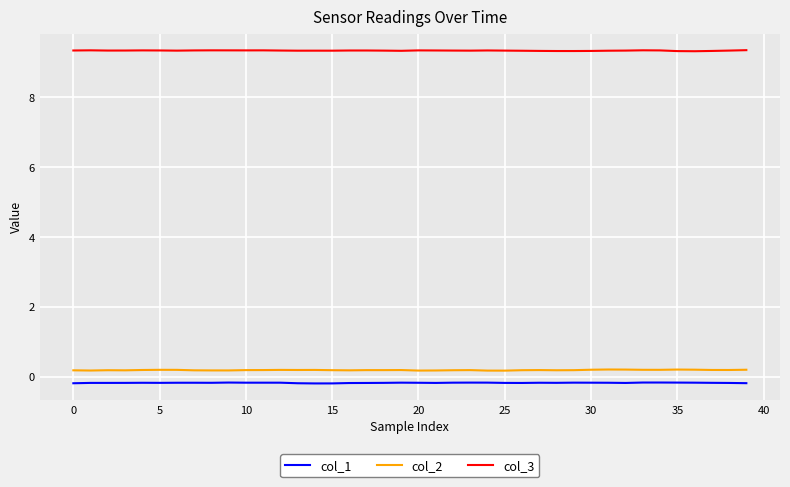

True or false: col_2 and col_3 intersect in this chart.

False